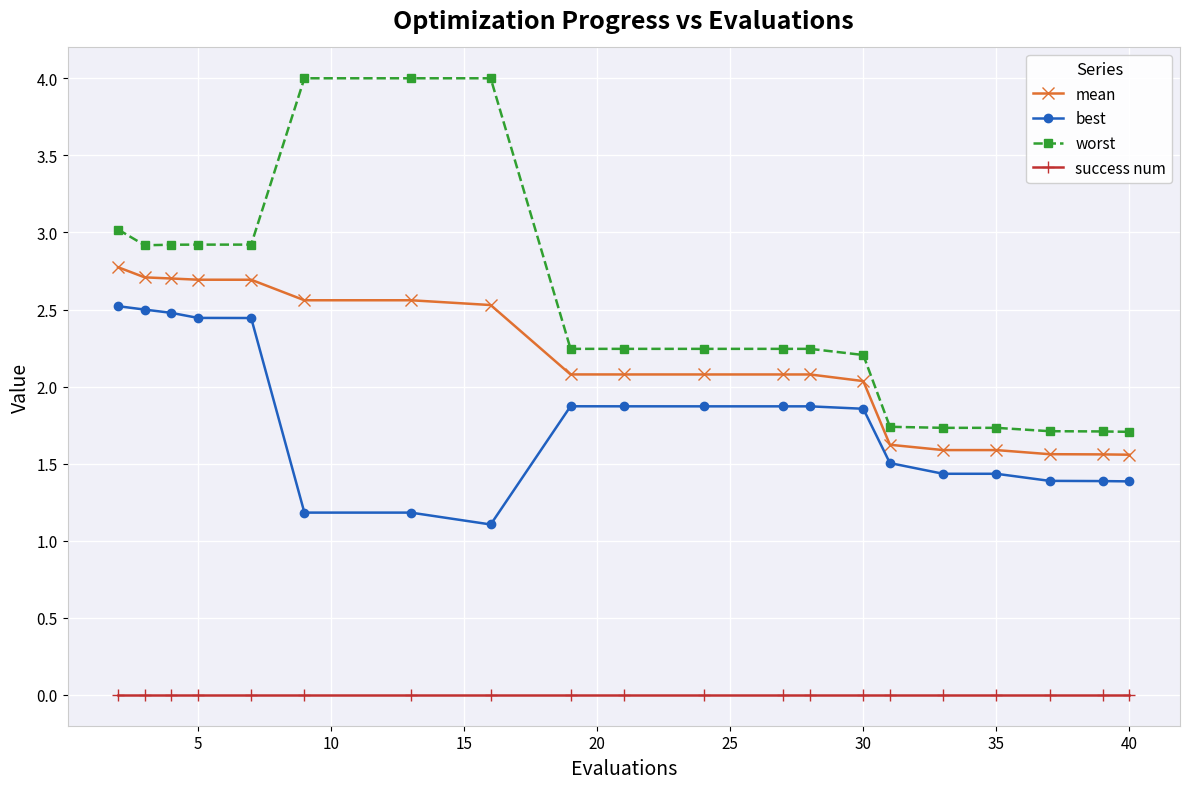

What is the greatest value displayed?

4.0